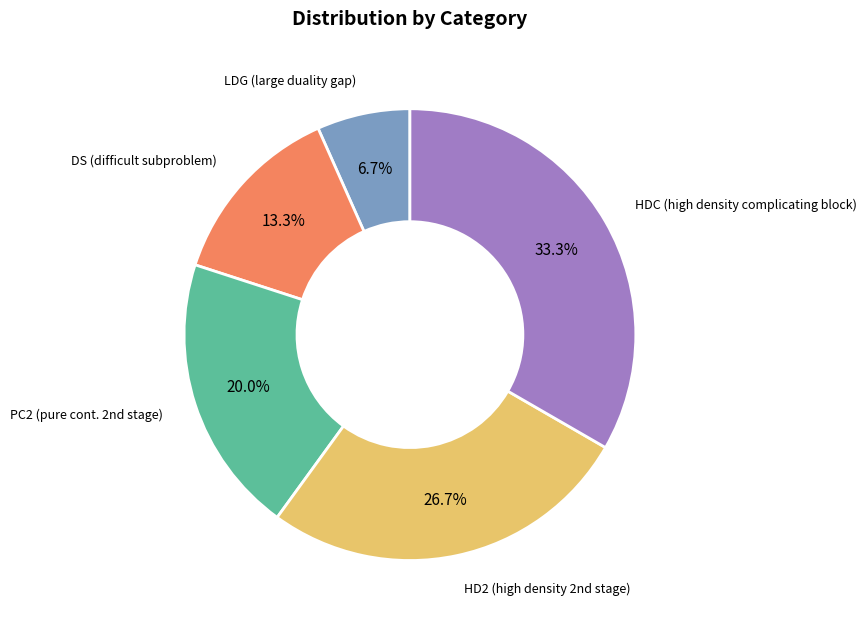

Is there any slice that represents more than half of the pie?

No